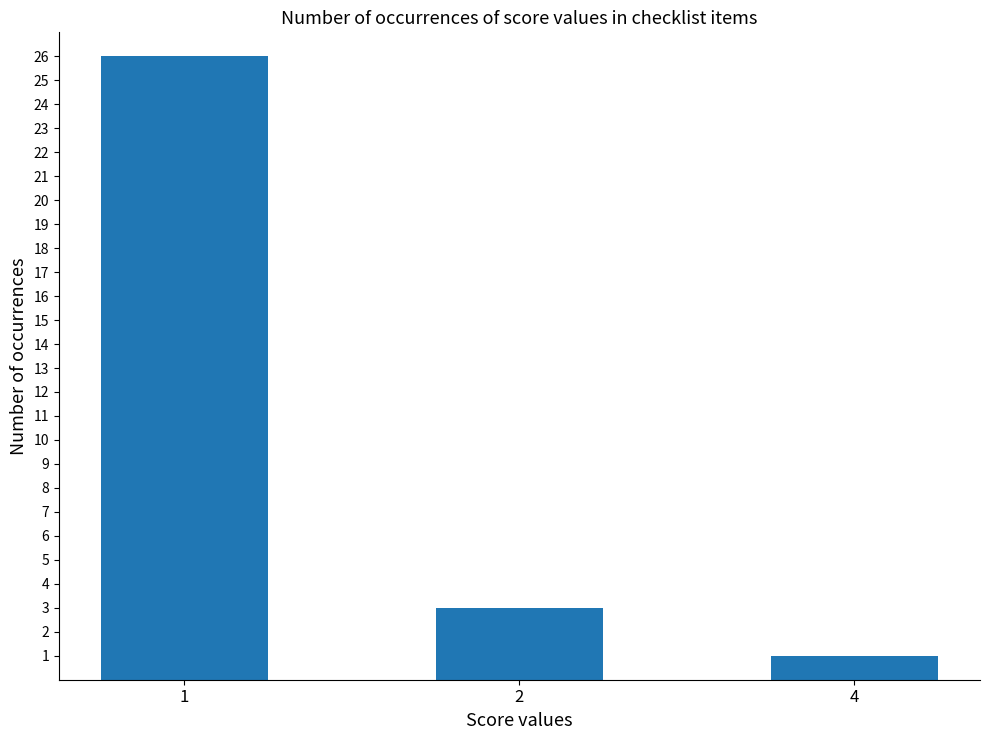

What is the change in value from 1 to 2?

-23